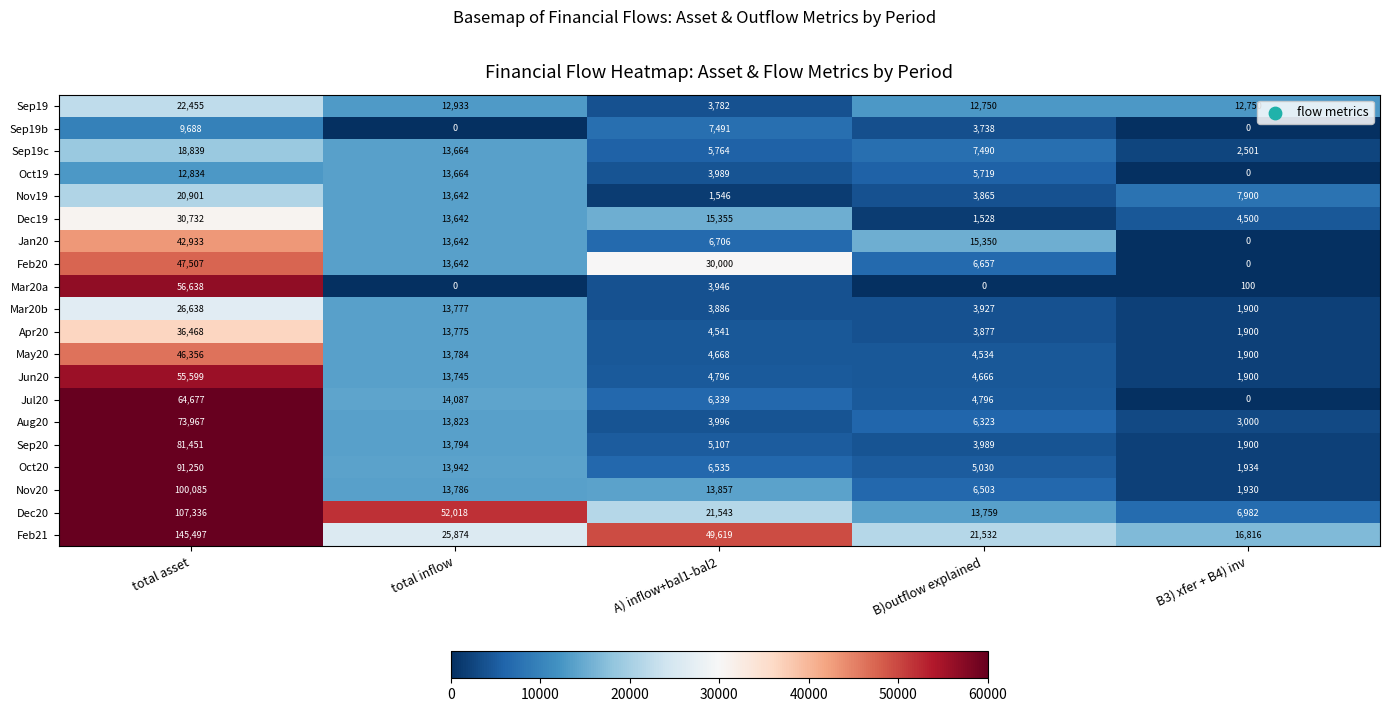

The value of Aug20 at total inflow is 19669. True or false?

False